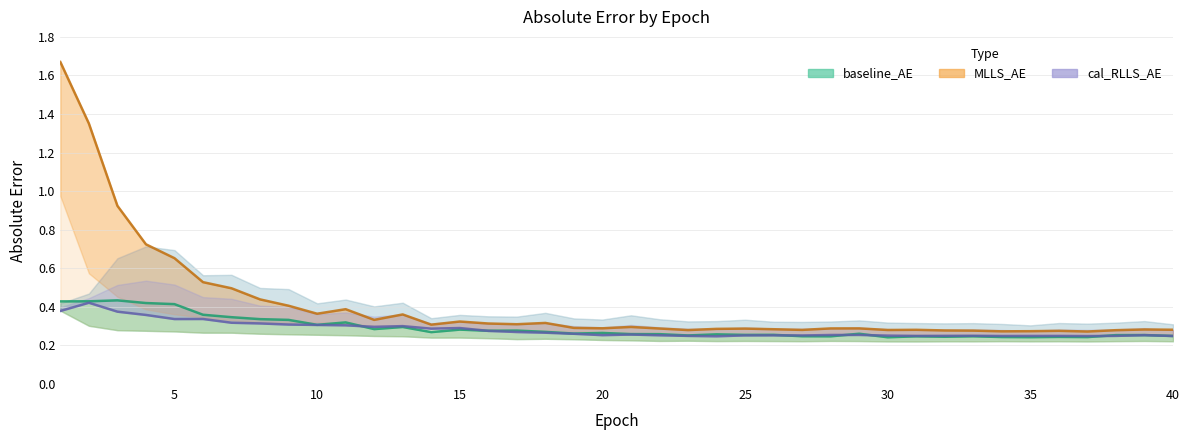

What is the difference between the second highest and second lowest values in the MLLS_AE series?

1.1